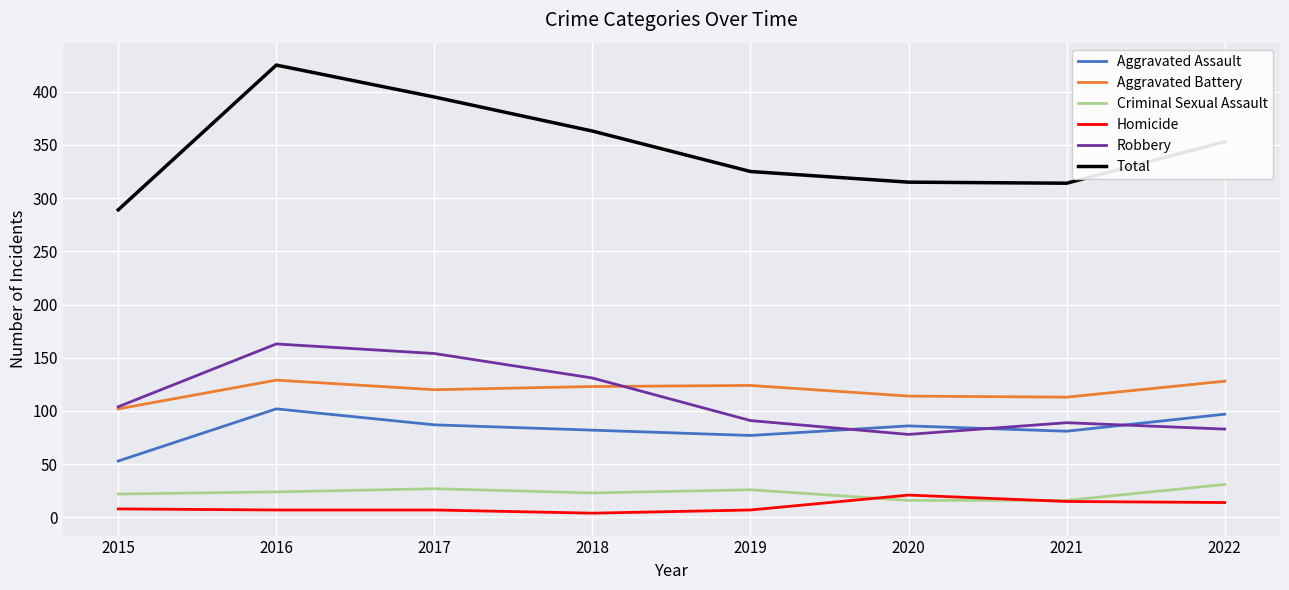

What is the difference between the maximum and minimum values in the Homicide series?

17